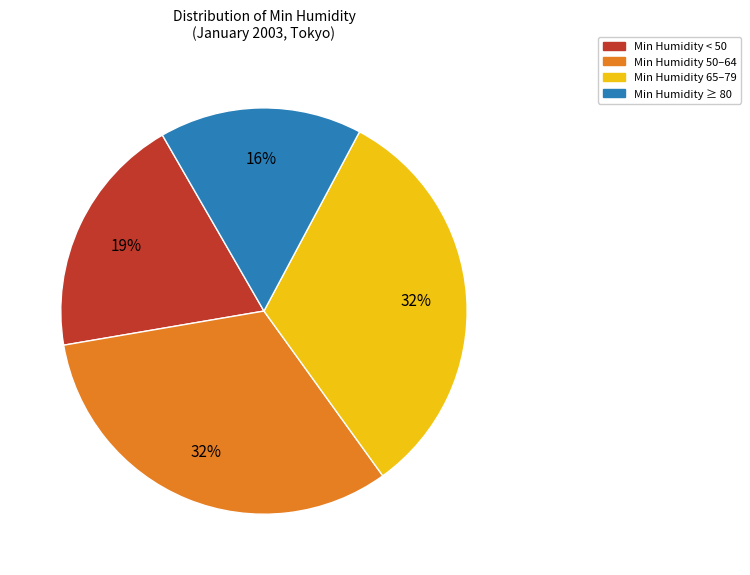

How many segments does this pie chart have?

4